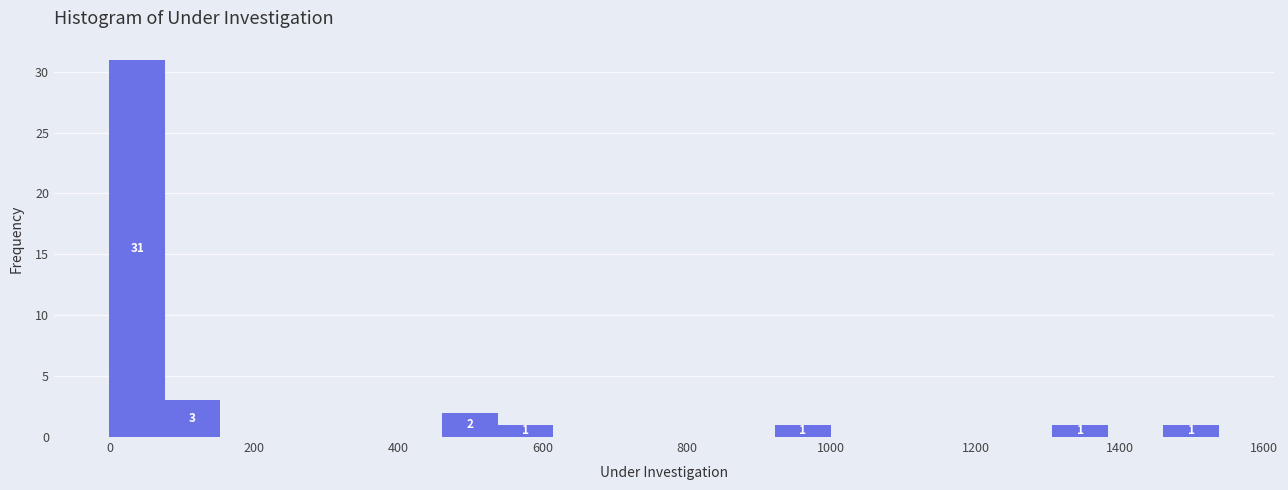

Read against the x-axis, roughly where is the centre of the tallest bar?

40